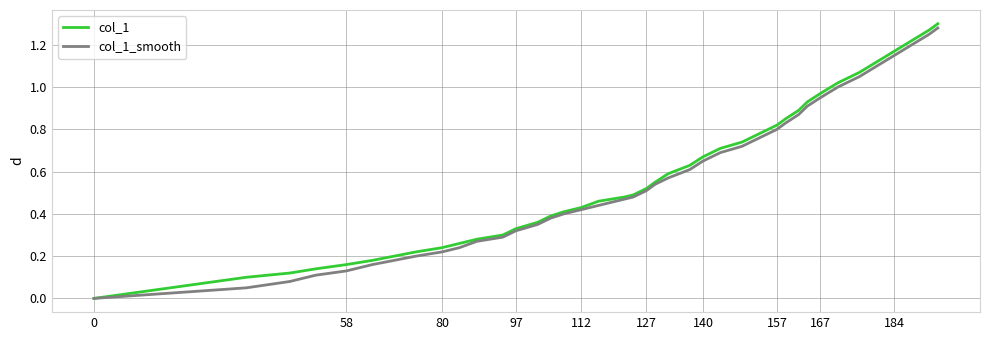

Which series has the largest range (max minus min)?

col_1